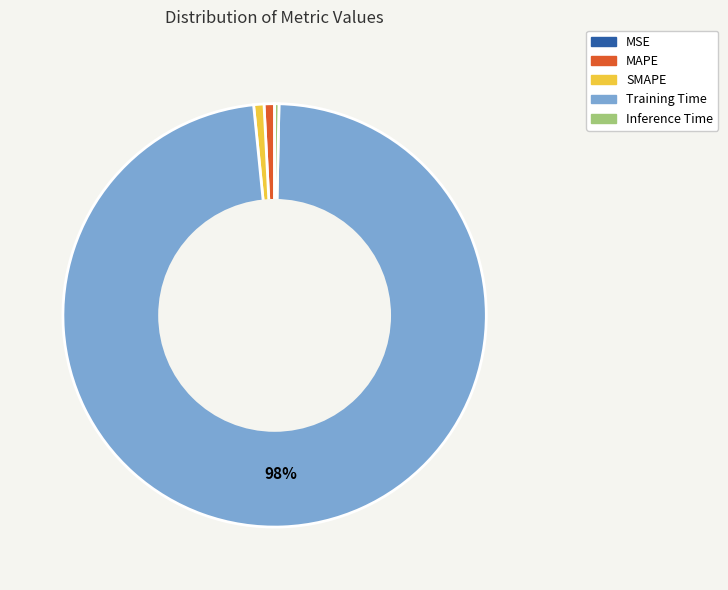

Which category accounts for the majority?

Training Time